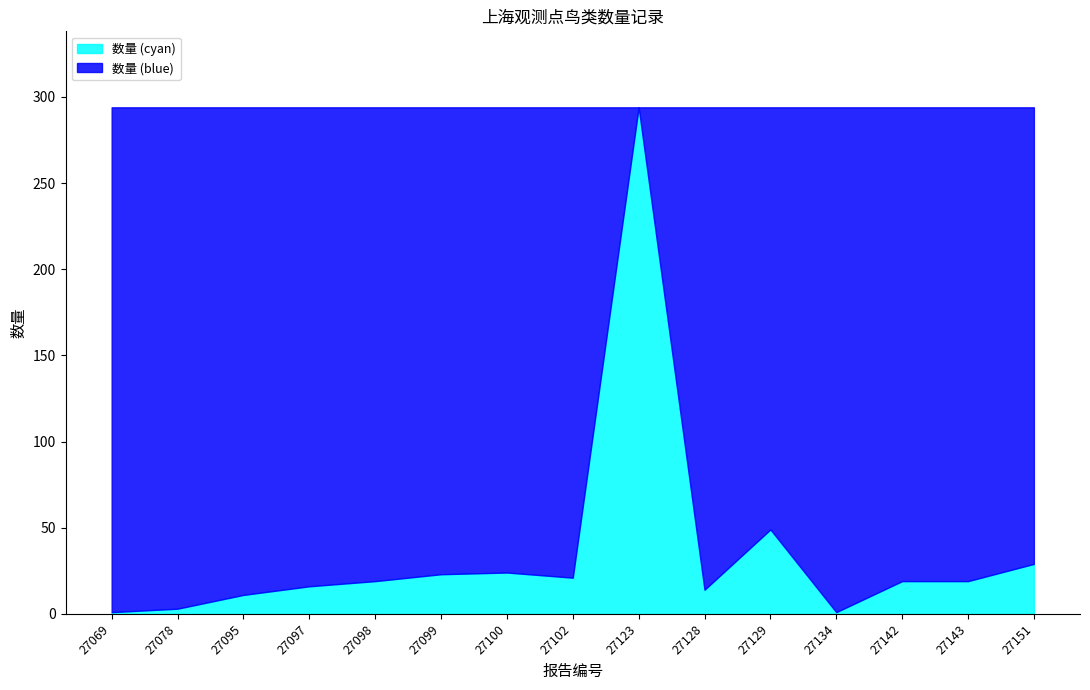

Reading left to right, what are all the values shown in this chart?

27069=1	27078=3	27095=11	27097=16	27098=19	27099=23	27100=24	27102=21	27123=294	27128=14	27129=49	27134=1	27142=19	27143=19	27151=29